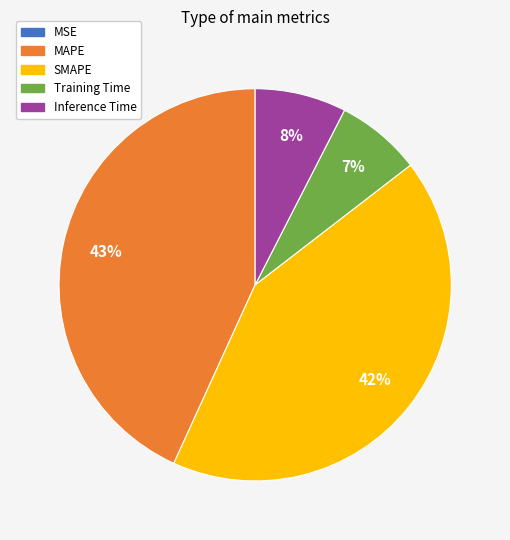

To the nearest percent, what is the difference between the Training Time and SMAPE slice percentages?

35%